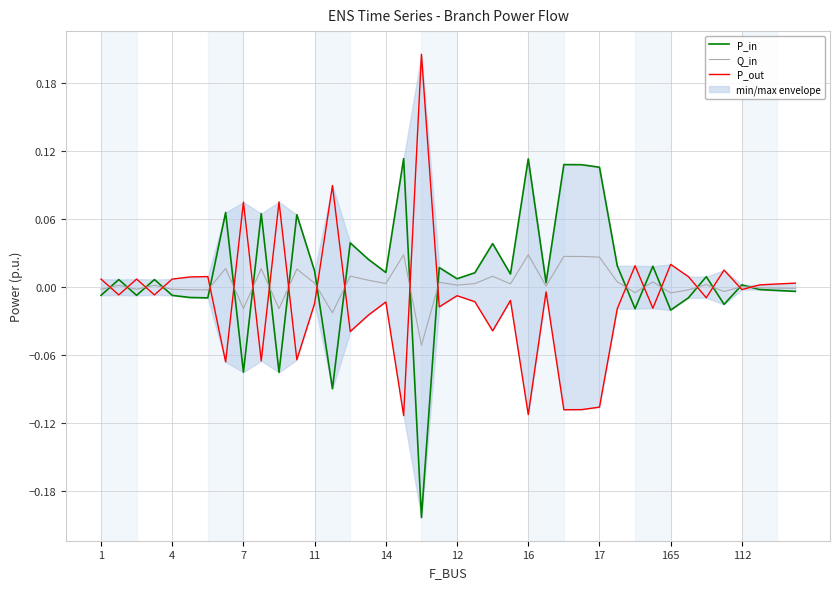

What are all the series names shown in the legend?

P_in, Q_in, P_out